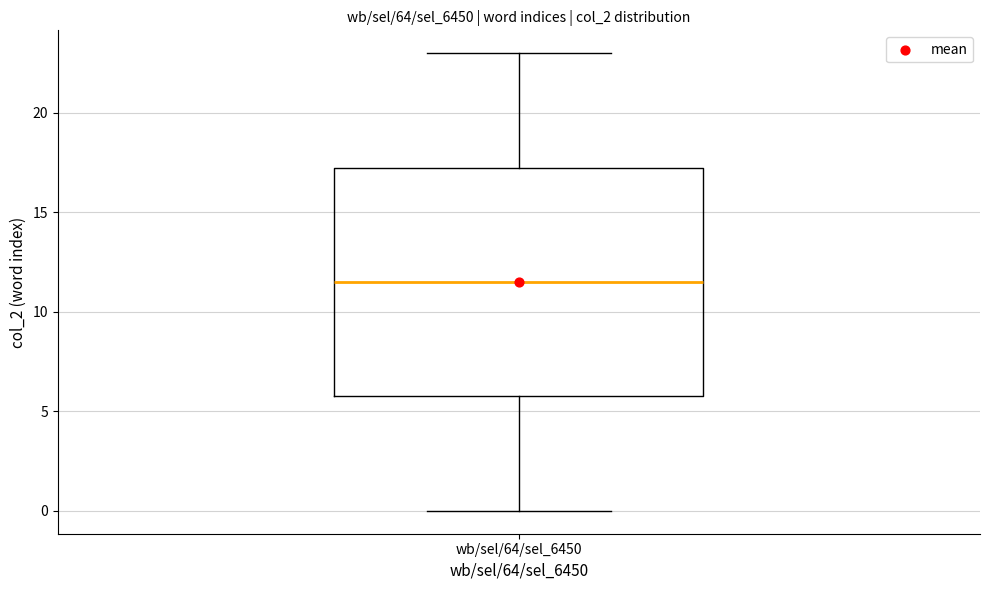

Read this box plot against the y-axis: the position of the median line, the range covered by the box, and the ends of both whiskers. The values are not printed on the chart, so give them approximately, as read against the axis.

median 11.5, box 6.0 to 17.5, whiskers 0.0 to 23.0